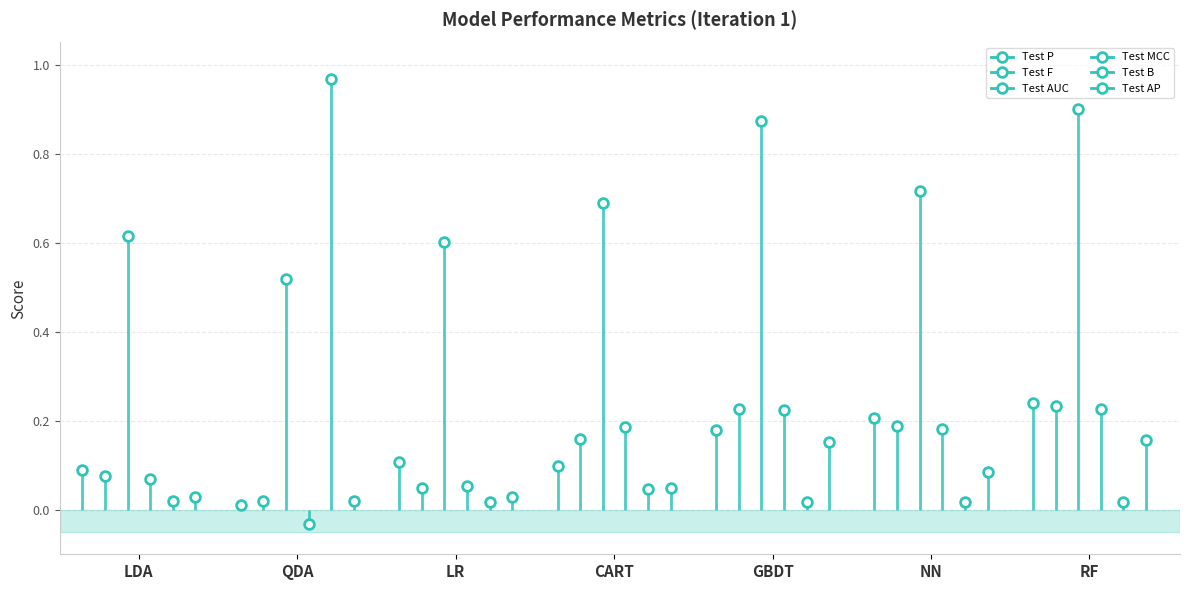

Where is the first local minimum for Test MCC?

QDA